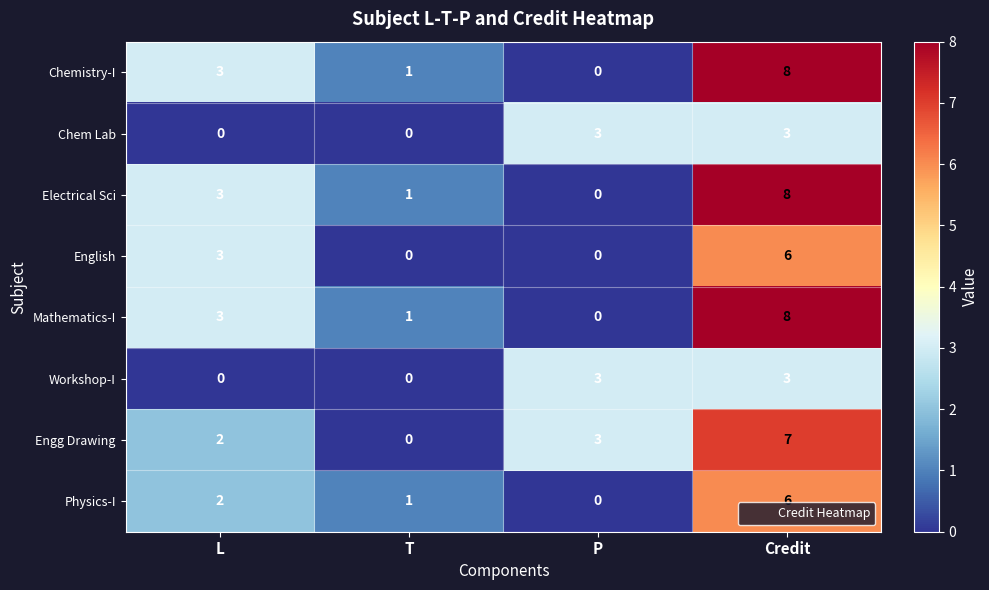

What is the total value across all series at Credit?

49